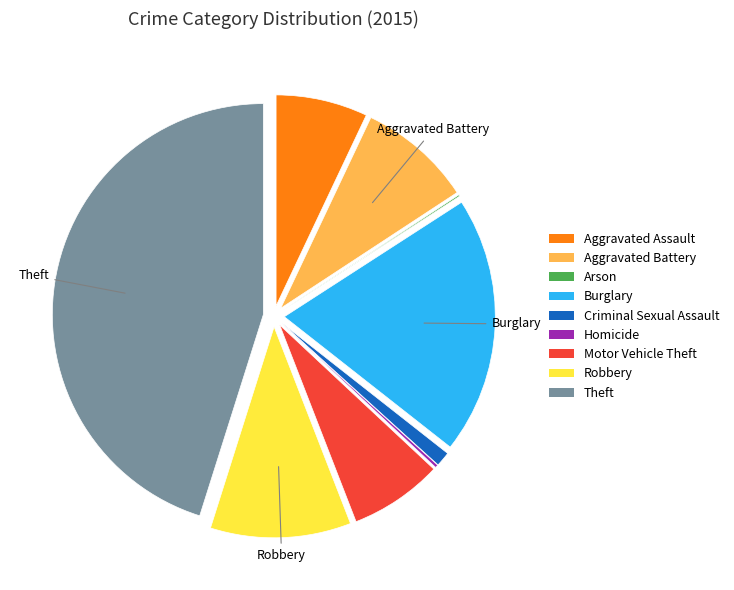

Which slice is the largest?

Theft